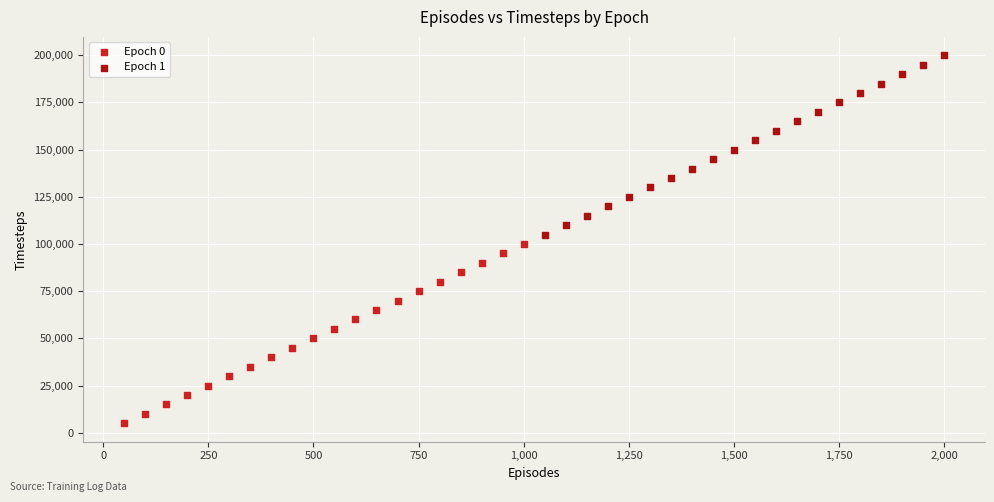

Which series reaches the minimum Y coordinate?

Epoch 0